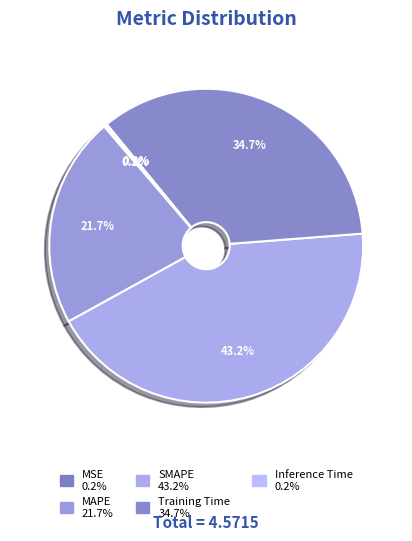

To the nearest percent, what percentage of the pie is MAPE?

22%